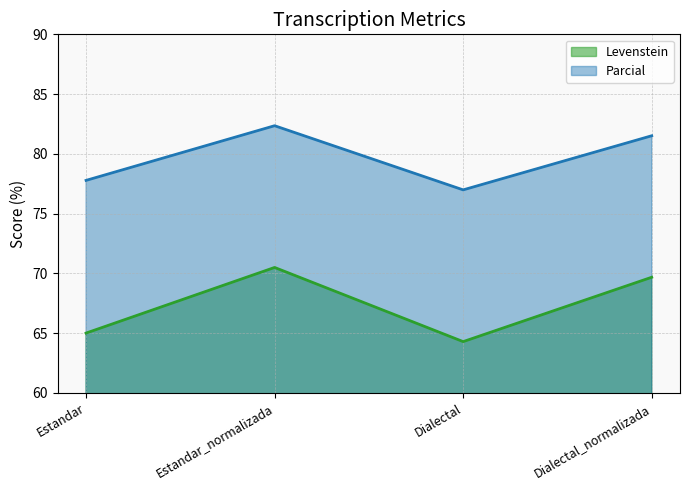

Does the chart display data point markers on the line(s)?

No